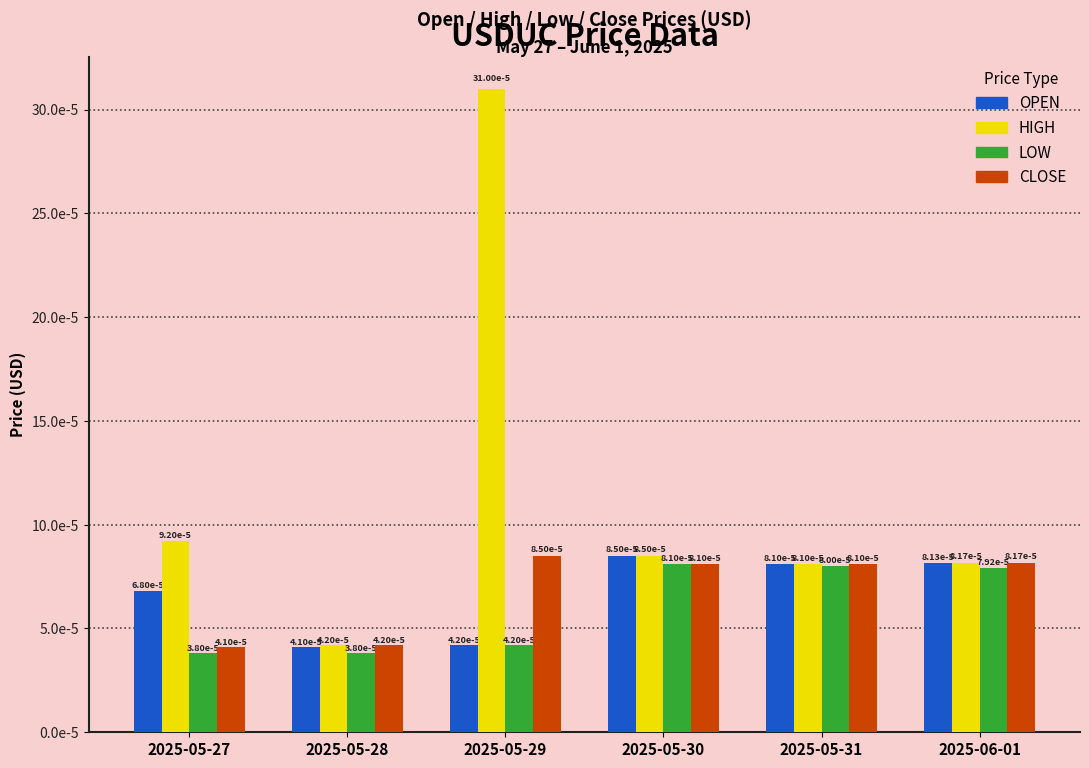

What are all the series names shown in the legend?

OPEN, HIGH, LOW, CLOSE